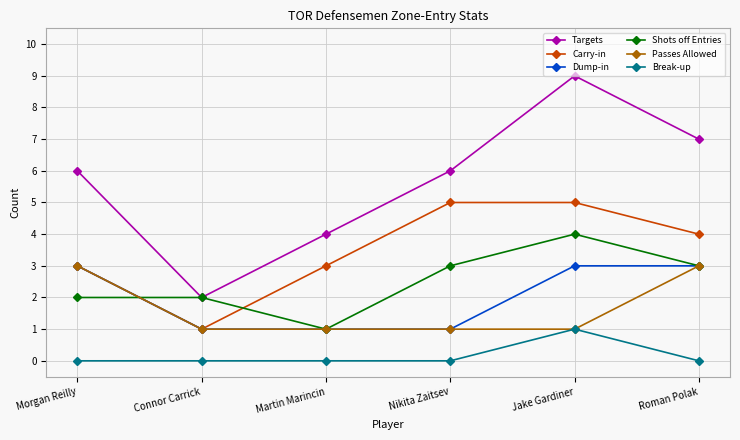

At which category does Targets reach its first local peak?

Jake Gardiner